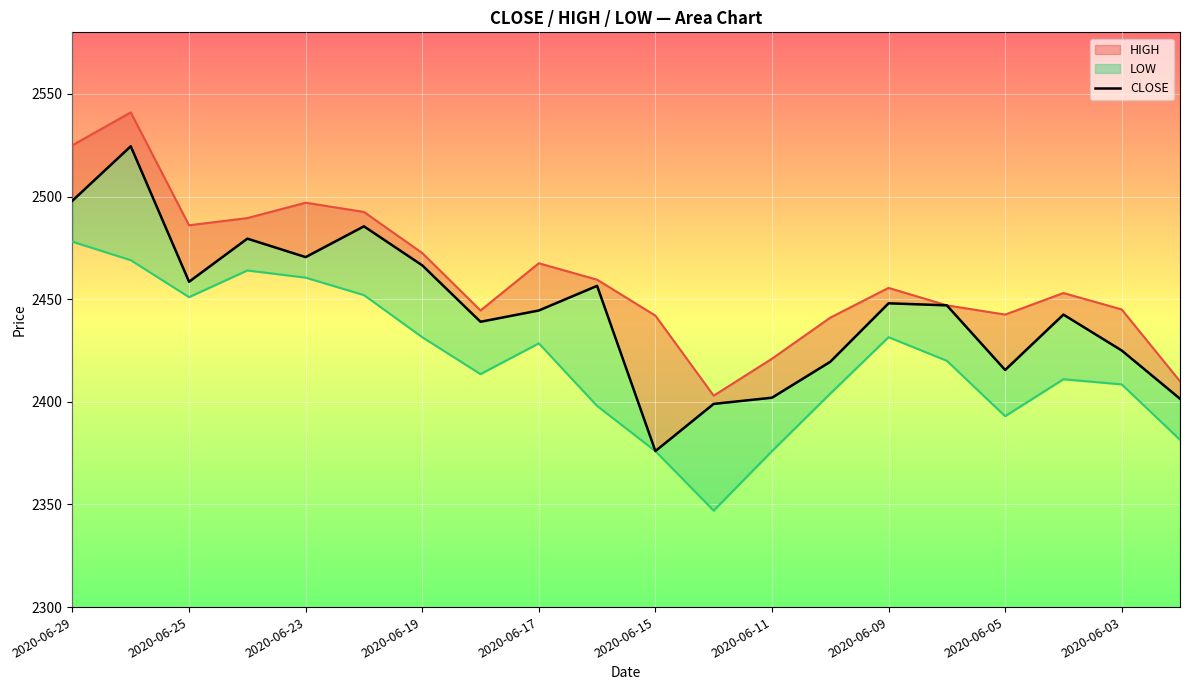

Reading left to right, what are all the values shown in this chart?

2498.0	2524.5	2458.5	2479.5	2470.5	2485.5	2466.5	2439.0	2444.5	2456.5	2376.0	2399.0	2402.0	2419.5	2448.0	2447.0	2415.5	2442.5	2425.0	2401.5